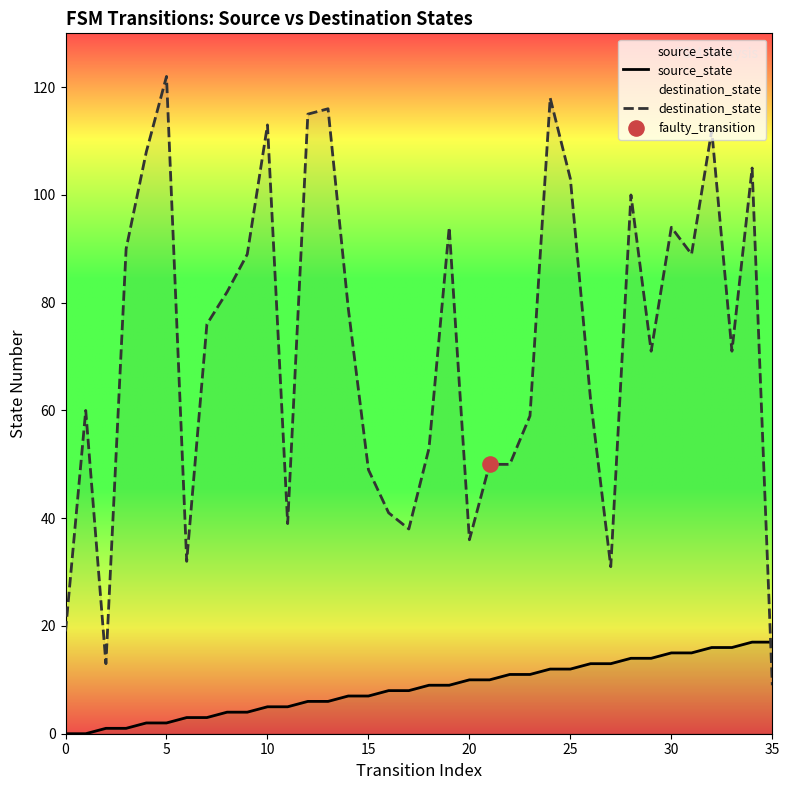

Which series reaches the maximum Y coordinate?

destination_state